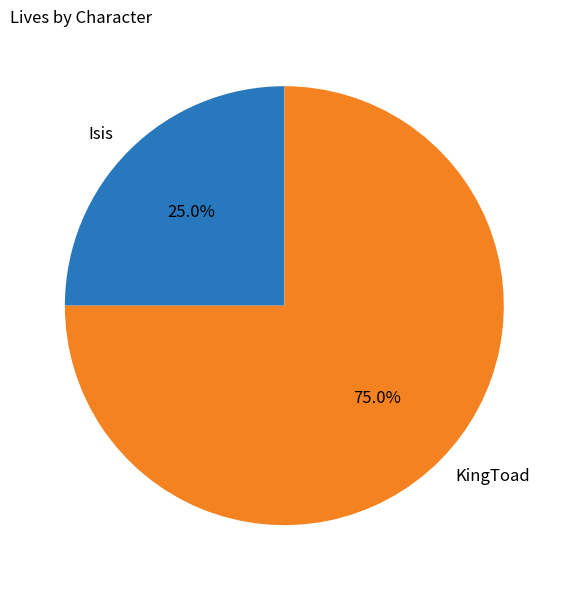

What percentage is NOT represented by Isis?

75.0%